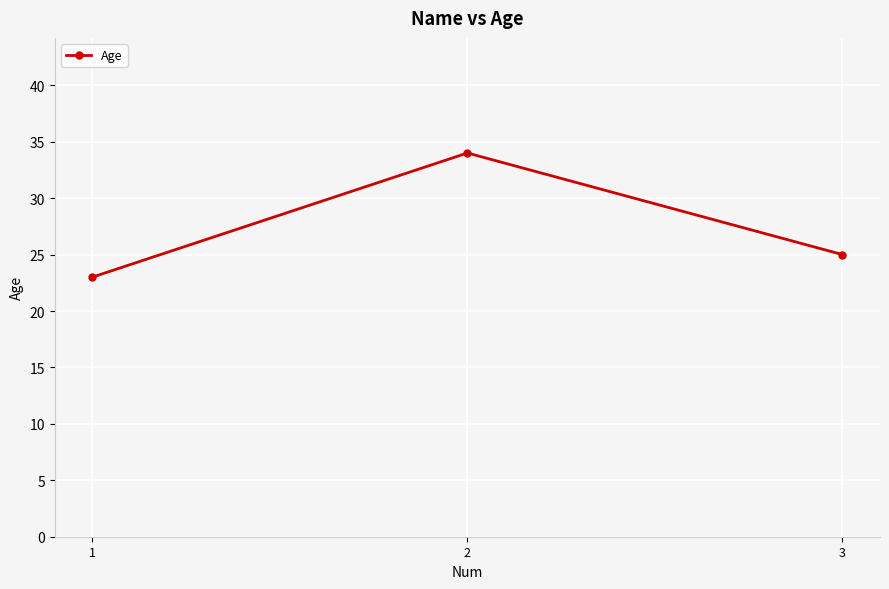

At which category does the chart reach its peak across all series?

2